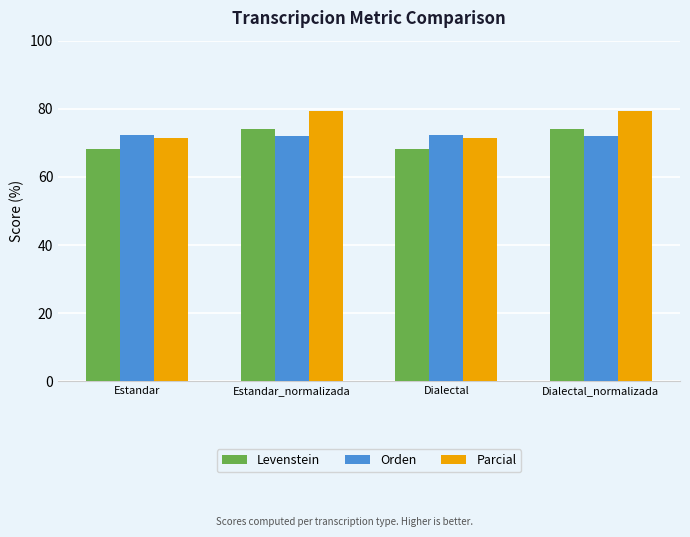

Read the Parcial value at Dialectal.

71.4